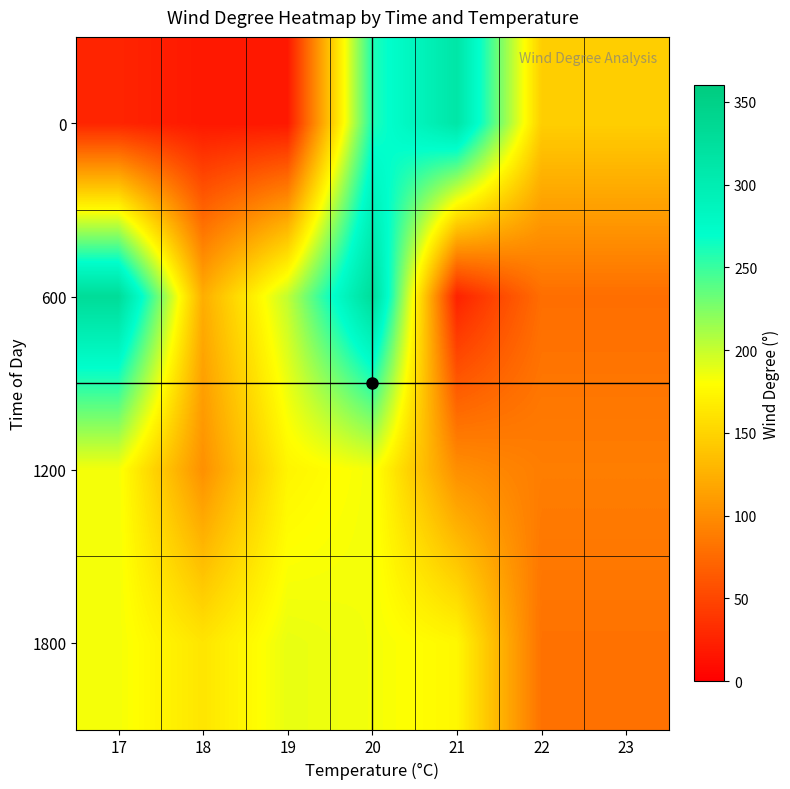

At which category is the sum across all series the highest?

20